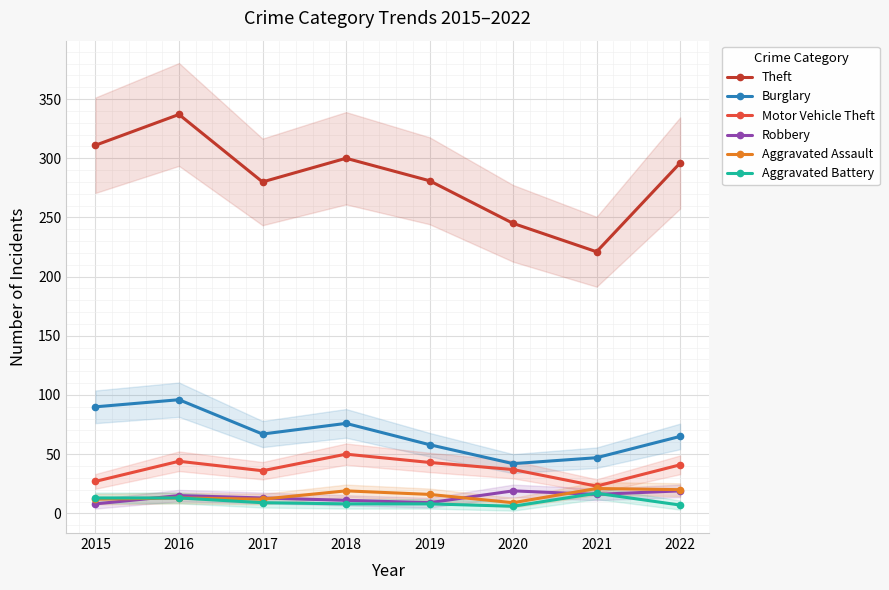

True or false: Aggravated Battery has a value of 14 at 2019.

False